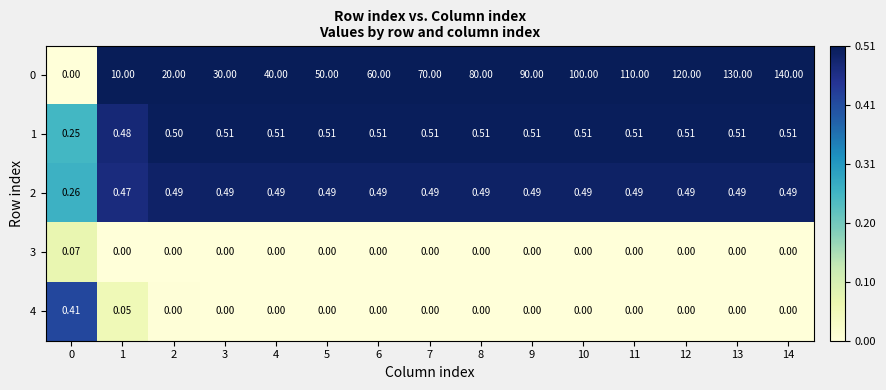

Is the value of 0 at 5 greater than the value of 2 at 14?

Yes